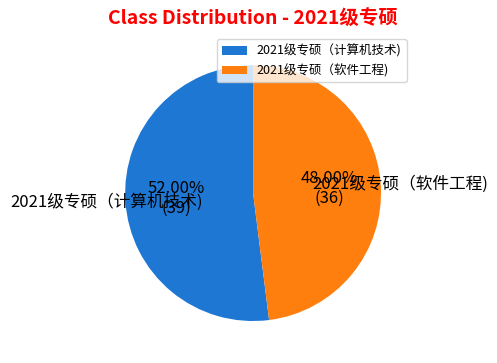

How much of the chart is everything except 2021级专硕（计算机技术)?

48.0%